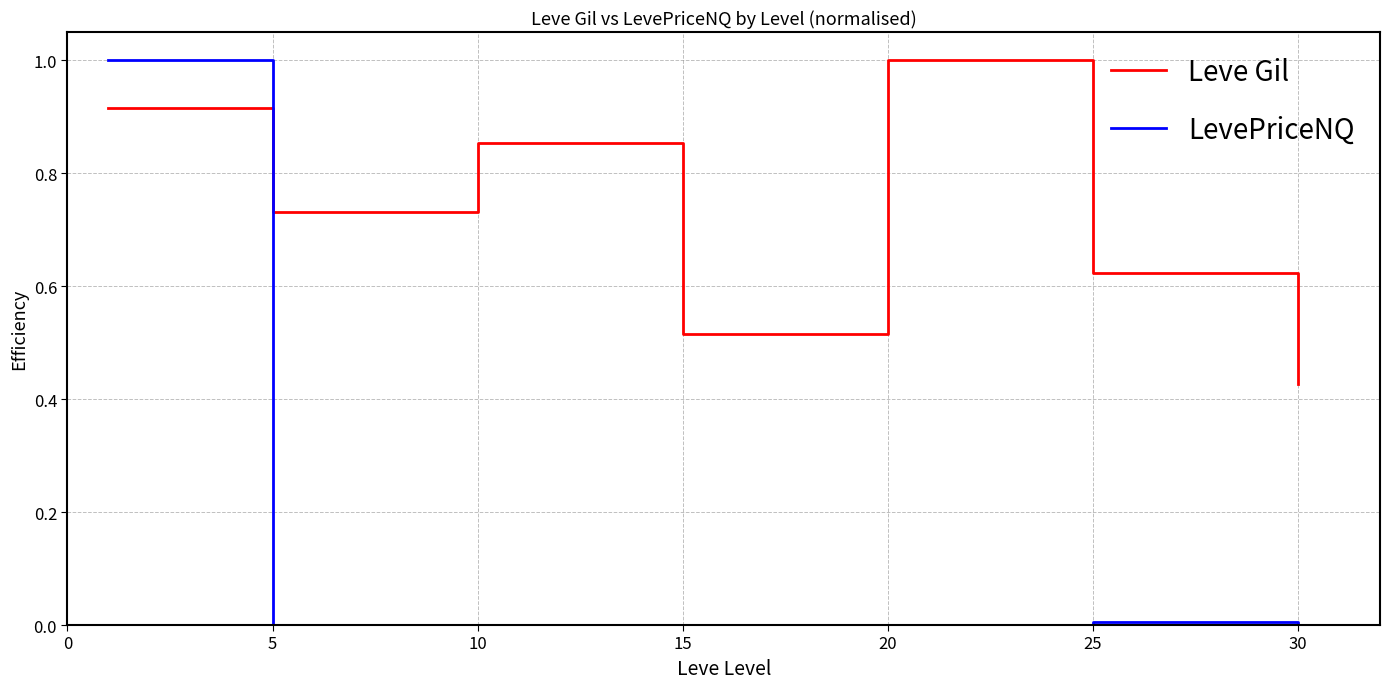

True or false: Leve Gil and LevePriceNQ intersect in this chart.

True